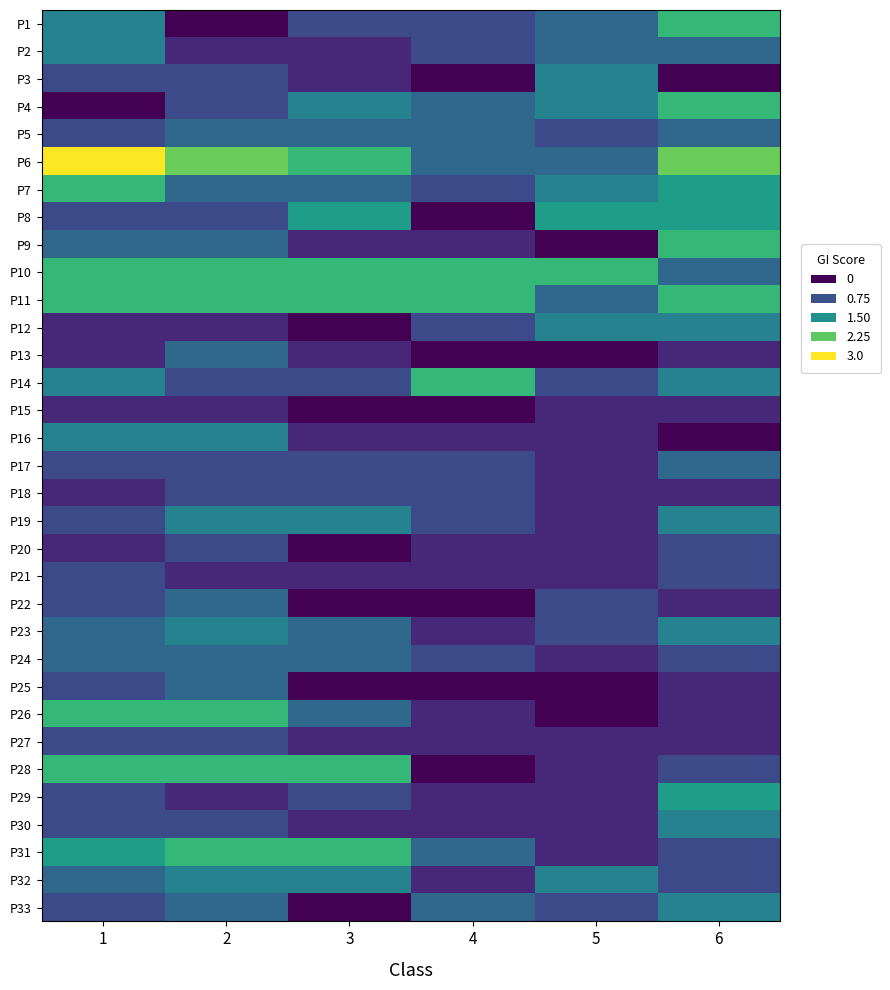

Reading left to right, transcribe all the data shown in this chart.

P1: 1=1.3	2=0.0	3=0.7	4=0.7	5=1.0	6=2.0
P2: 1=1.3	2=0.3	3=0.3	4=0.7	5=1.0	6=1.0
P3: 1=0.7	2=0.7	3=0.3	4=0.0	5=1.3	6=0.0
P4: 1=0.0	2=0.7	3=1.3	4=1.0	5=1.3	6=2.0
P5: 1=0.7	2=1.0	3=1.0	4=1.0	5=0.7	6=1.0
P6: 1=3.0	2=2.3	3=2.0	4=1.0	5=1.0	6=2.3
P7: 1=2.0	2=1.0	3=1.0	4=0.7	5=1.3	6=1.7
P8: 1=0.7	2=0.7	3=1.7	4=0.0	5=1.7	6=1.7
P9: 1=1.0	2=1.0	3=0.3	4=0.3	5=0.0	6=2.0
P10: 1=2.0	2=2.0	3=2.0	4=2.0	5=2.0	6=1.0
P11: 1=2.0	2=2.0	3=2.0	4=2.0	5=1.0	6=2.0
P12: 1=0.3	2=0.3	3=0.0	4=0.7	5=1.3	6=1.3
P13: 1=0.3	2=1.0	3=0.3	4=0.0	5=0.0	6=0.3
P14: 1=1.3	2=0.7	3=0.7	4=2.0	5=0.7	6=1.3
P15: 1=0.3	2=0.3	3=0.0	4=0.0	5=0.3	6=0.3
P16: 1=1.3	2=1.3	3=0.3	4=0.3	5=0.3	6=0.0
P17: 1=0.7	2=0.7	3=0.7	4=0.7	5=0.3	6=1.0
P18: 1=0.3	2=0.7	3=0.7	4=0.7	5=0.3	6=0.3
P19: 1=0.7	2=1.3	3=1.3	4=0.7	5=0.3	6=1.3
P20: 1=0.3	2=0.7	3=0.0	4=0.3	5=0.3	6=0.7
P21: 1=0.7	2=0.3	3=0.3	4=0.3	5=0.3	6=0.7
P22: 1=0.7	2=1.0	3=0.0	4=0.0	5=0.7	6=0.3
P23: 1=1.0	2=1.3	3=1.0	4=0.3	5=0.7	6=1.3
P24: 1=1.0	2=1.0	3=1.0	4=0.7	5=0.3	6=0.7
P25: 1=0.7	2=1.0	3=0.0	4=0.0	5=0.0	6=0.3
P26: 1=2.0	2=2.0	3=1.0	4=0.3	5=0.0	6=0.3
P27: 1=0.7	2=0.7	3=0.3	4=0.3	5=0.3	6=0.3
P28: 1=2.0	2=2.0	3=2.0	4=0.0	5=0.3	6=0.7
P29: 1=0.7	2=0.3	3=0.7	4=0.3	5=0.3	6=1.7
P30: 1=0.7	2=0.7	3=0.3	4=0.3	5=0.3	6=1.3
P31: 1=1.7	2=2.0	3=2.0	4=1.0	5=0.3	6=0.7
P32: 1=1.0	2=1.3	3=1.3	4=0.3	5=1.3	6=0.7
P33: 1=0.7	2=1.0	3=0.0	4=1.0	5=0.7	6=1.3